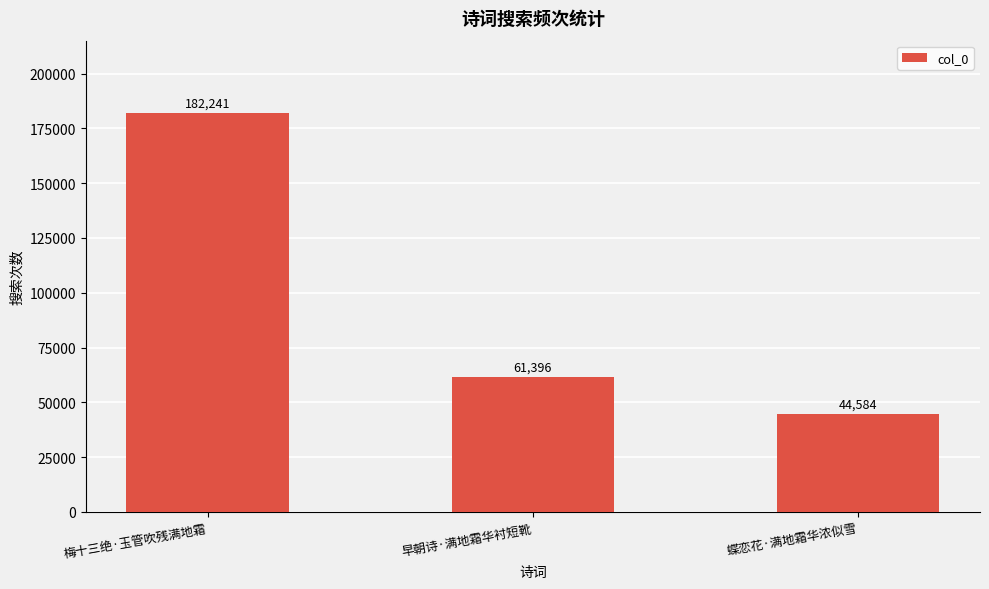

What is the difference between the maximum and second lowest values?

120845